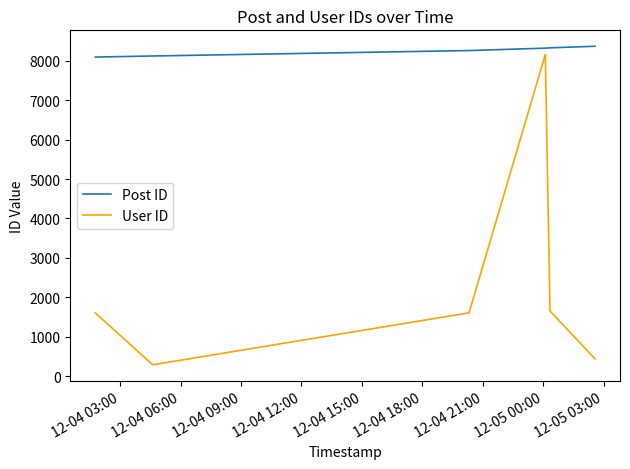

Which series has the widest spread of values?

User ID